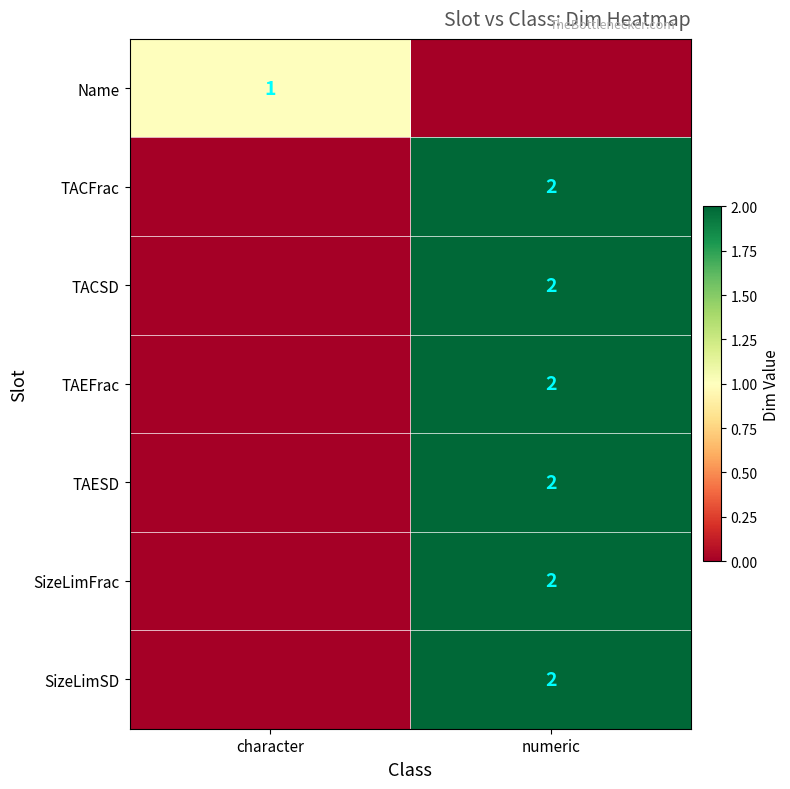

The value of SizeLimSD at numeric is 2. True or false?

True